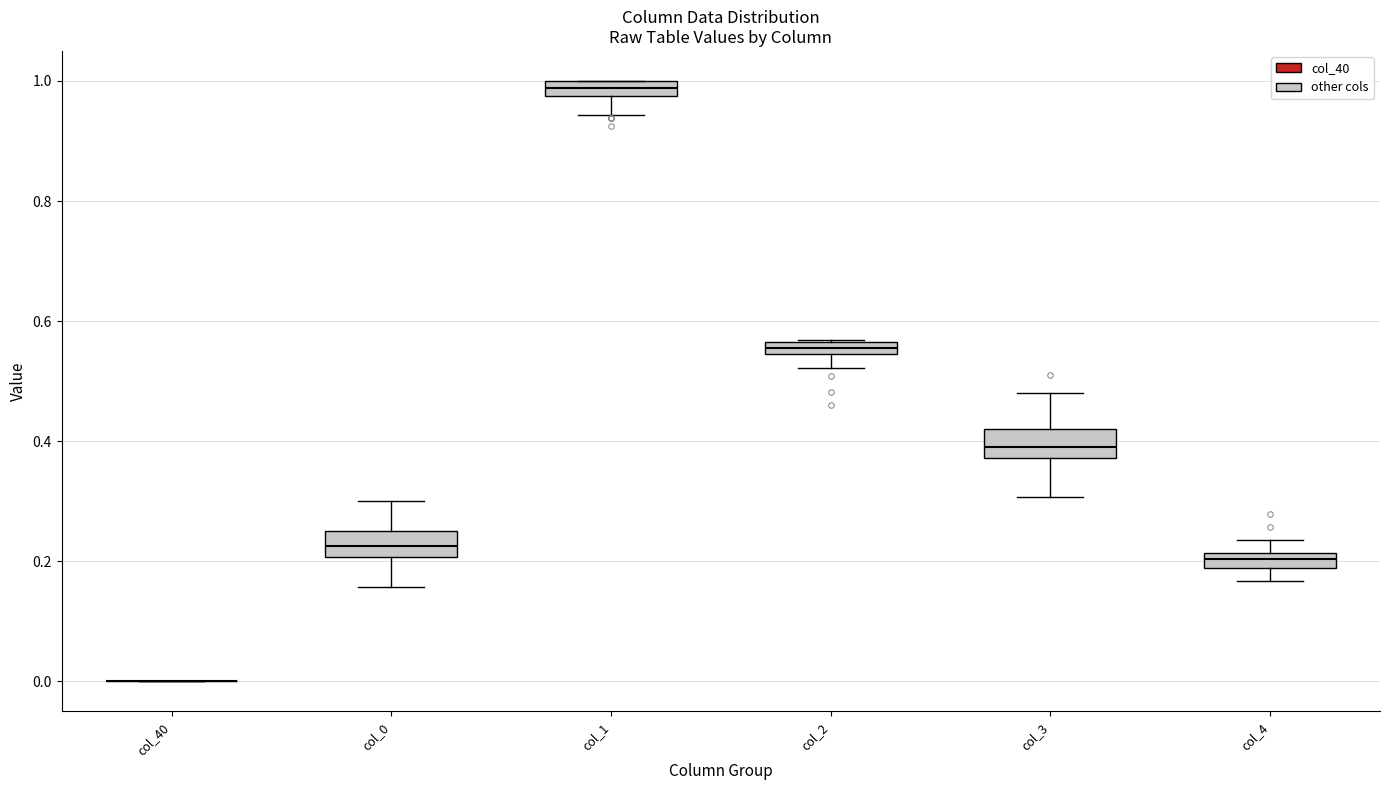

Where is the upper edge of the box for col_0 on the y-axis? The values are not printed on the chart, so give them approximately, as read against the axis.

0.26